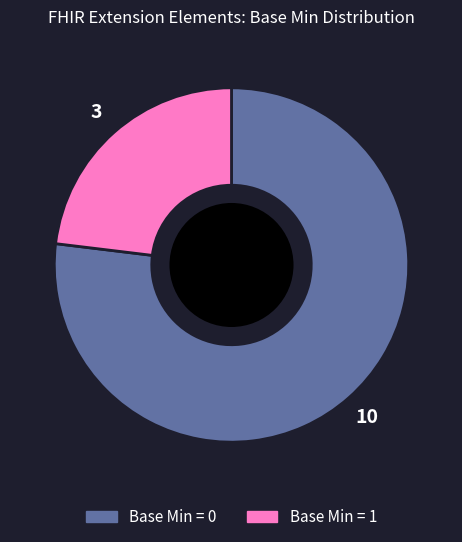

Is there a majority slice in this chart?

Yes